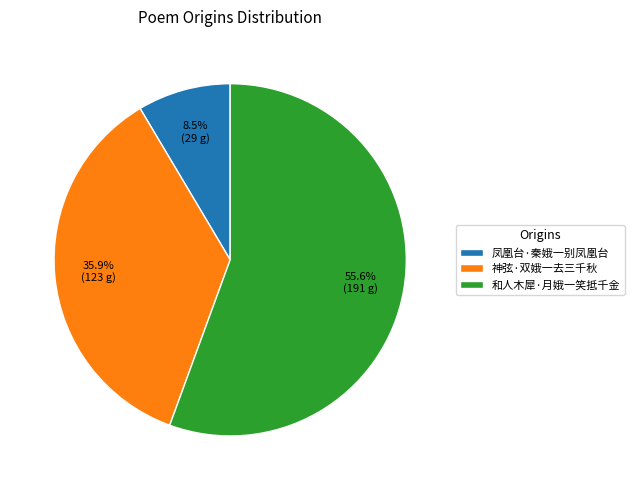

What is the largest slice in the pie chart?

和人木犀·月娥一笑抵千金